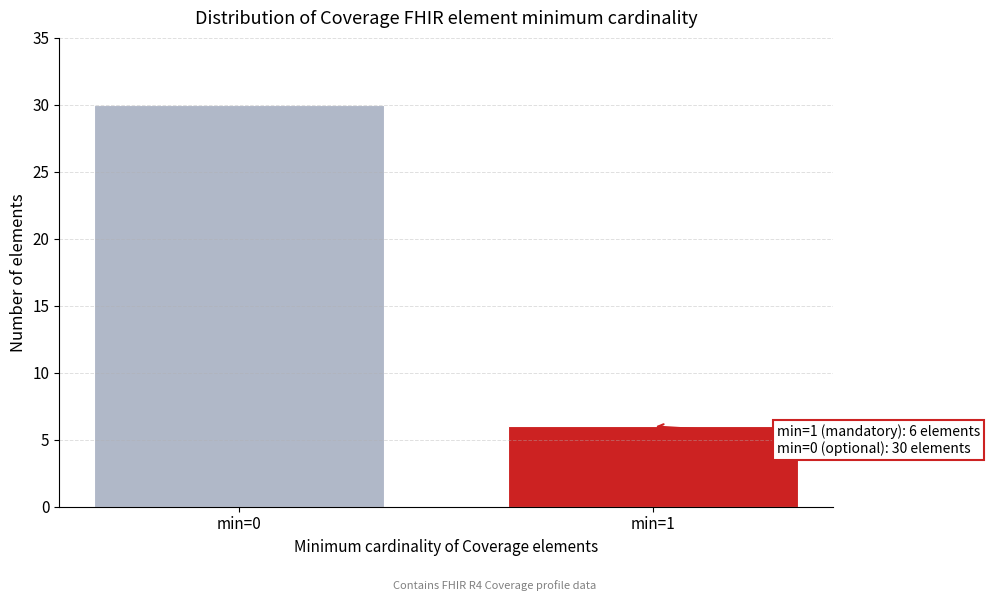

Reading left to right, transcribe all the data shown in this chart.

min=0=30	min=1=6